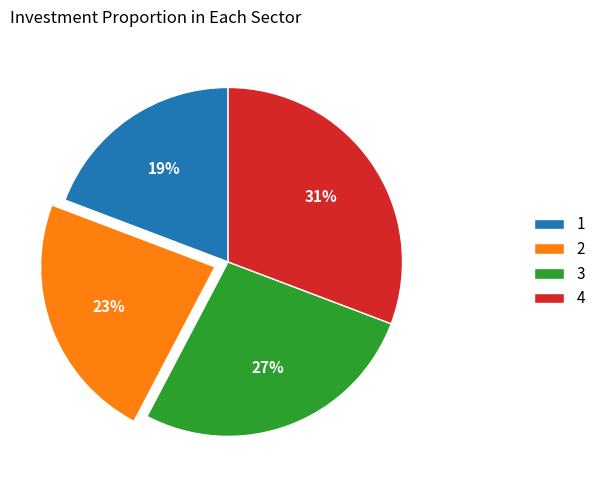

What is the ratio of the value at 2 to the value at 1?

1.2